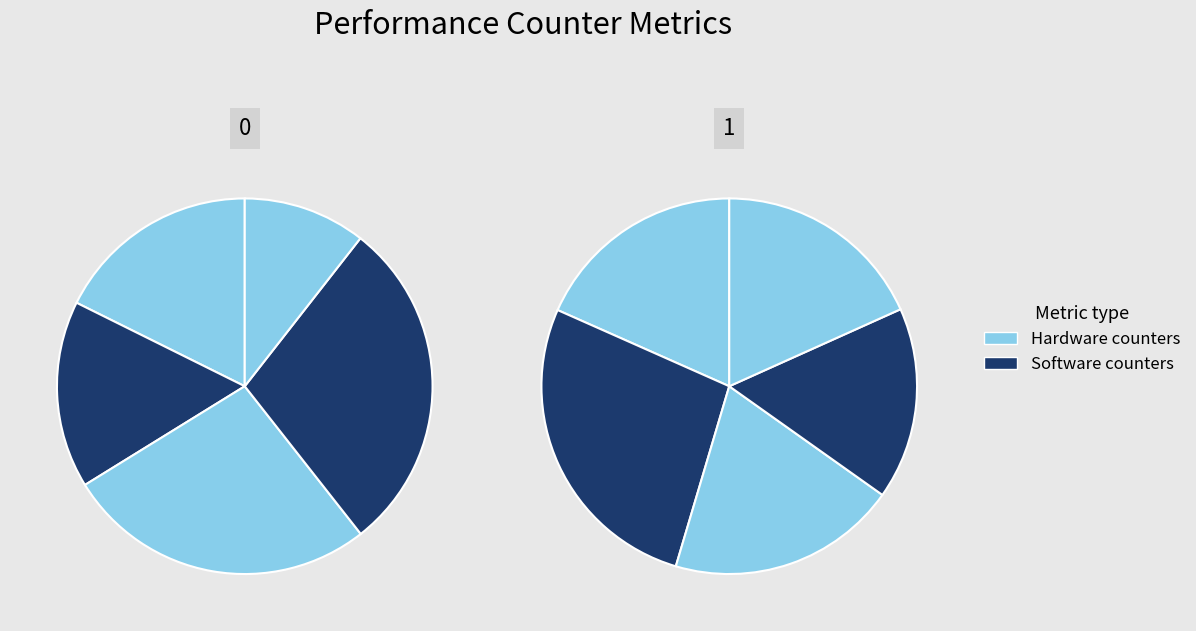

Count the number of slices in the pie.

10